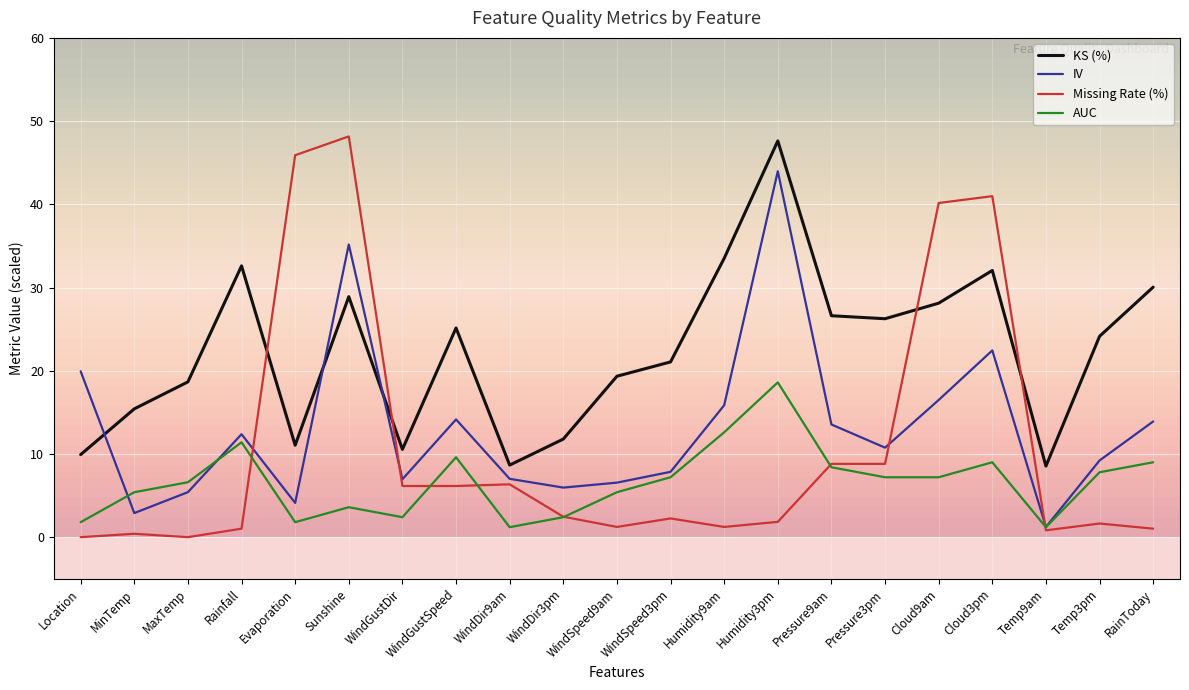

What is the sum of all IV values?

275.8